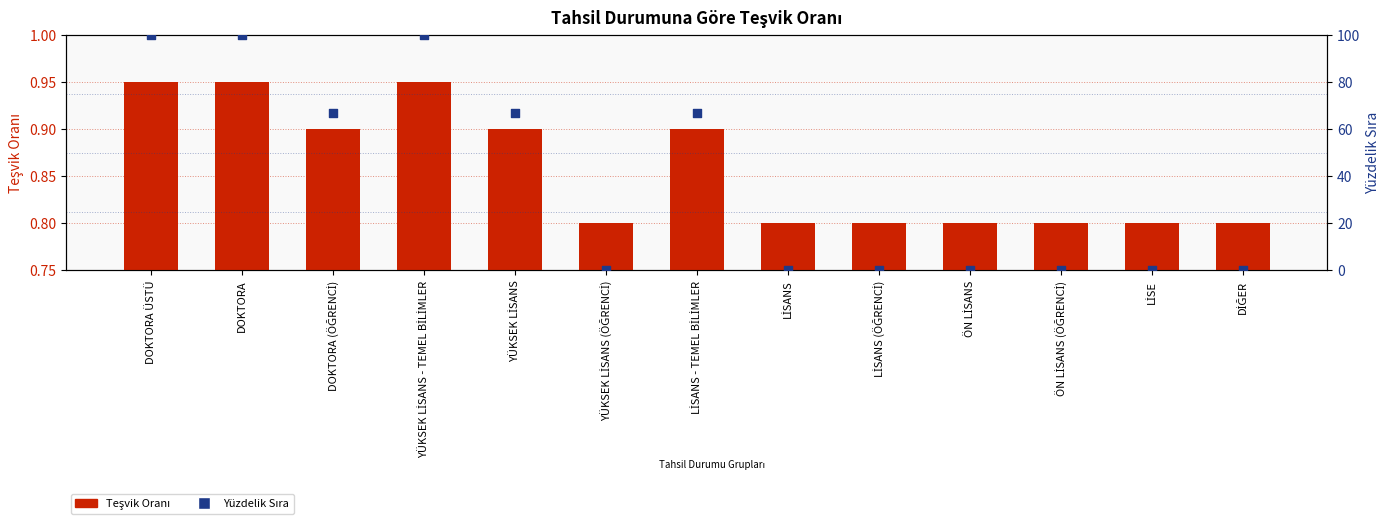

At how many categories does at least one series exceed 42?

6